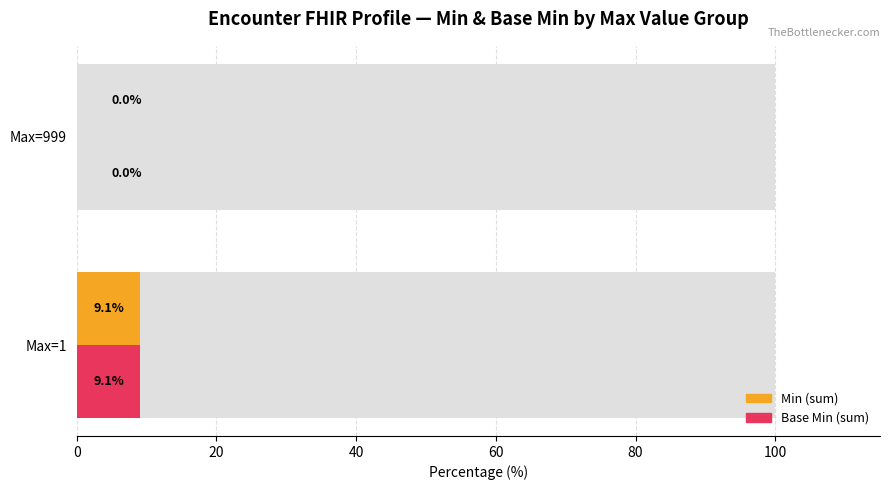

The Min (sum) series shows 5.7 at Max=999. True or false?

False